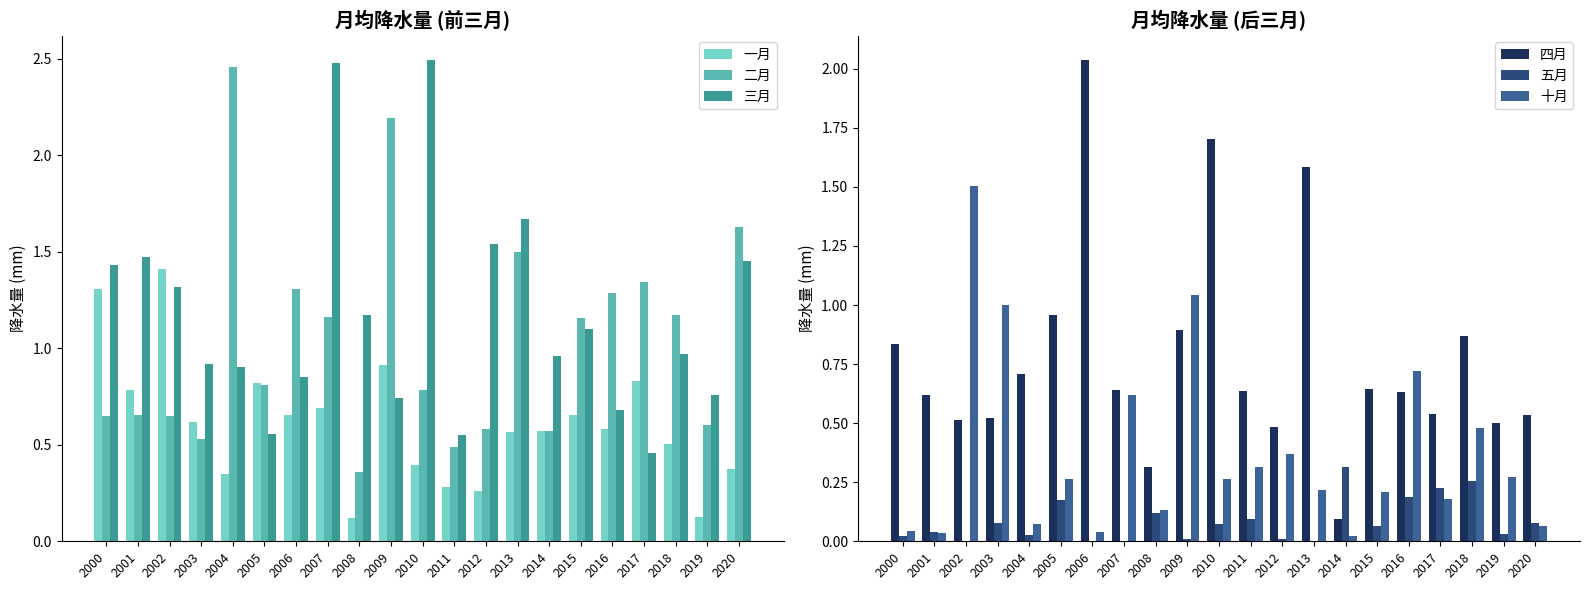

How many data points in 五月 are above 0?

20